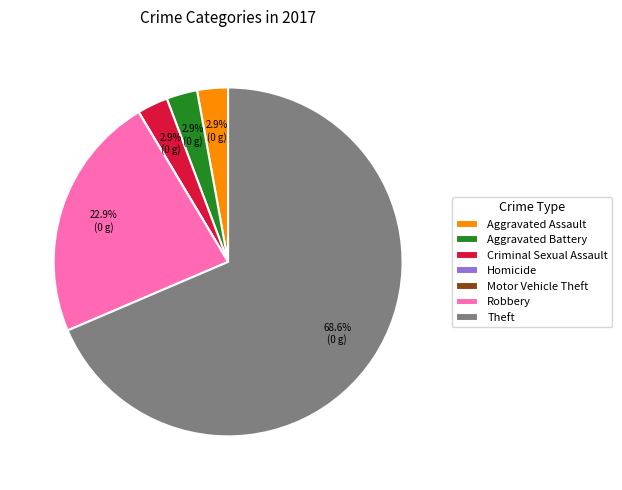

Is there any slice that represents more than half of the pie?

Yes